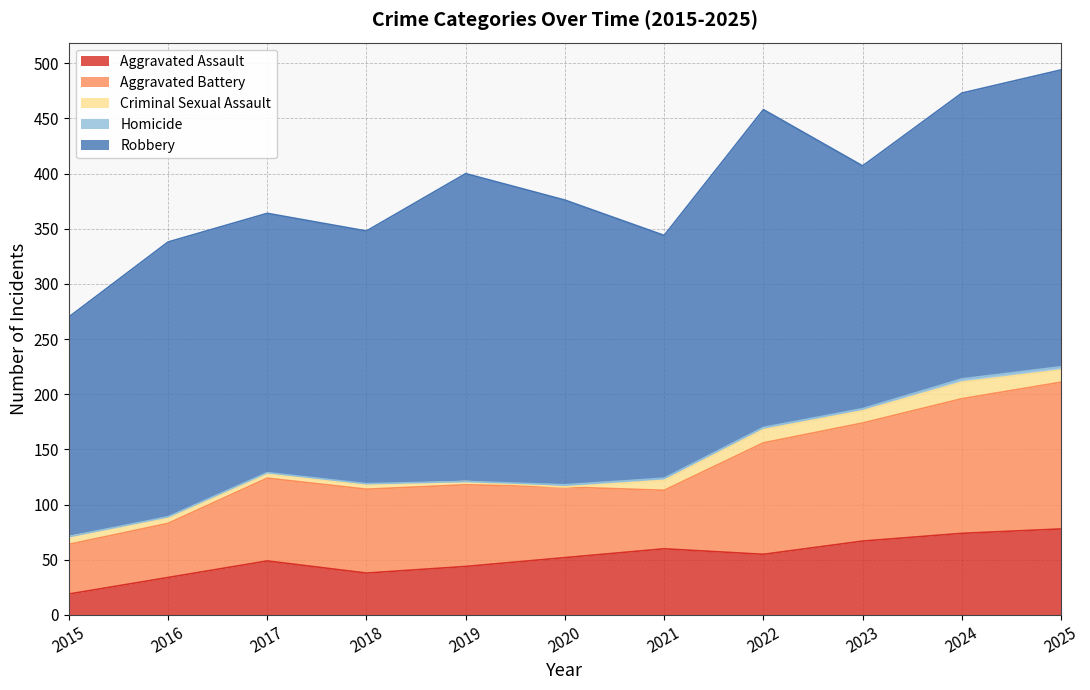

Reading left to right, list all the values displayed in this chart.

Aggravated Assault: 2015=19	2016=34	2017=49	2018=38	2019=44	2020=52	2021=60	2022=55	2023=67	2024=74	2025=78
Aggravated Battery: 2015=45	2016=49	2017=75	2018=76	2019=74	2020=64	2021=53	2022=101	2023=107	2024=122	2025=133
Criminal Sexual Assault: 2015=7	2016=5	2017=4	2018=4	2019=3	2020=0	2021=9	2022=12	2023=11	2024=15	2025=11
Homicide: 2015=0	2016=1	2017=1	2018=1	2019=0	2020=2	2021=2	2022=2	2023=2	2024=3	2025=3
Robbery: 2015=199	2016=249	2017=235	2018=229	2019=279	2020=258	2021=220	2022=288	2023=220	2024=259	2025=269